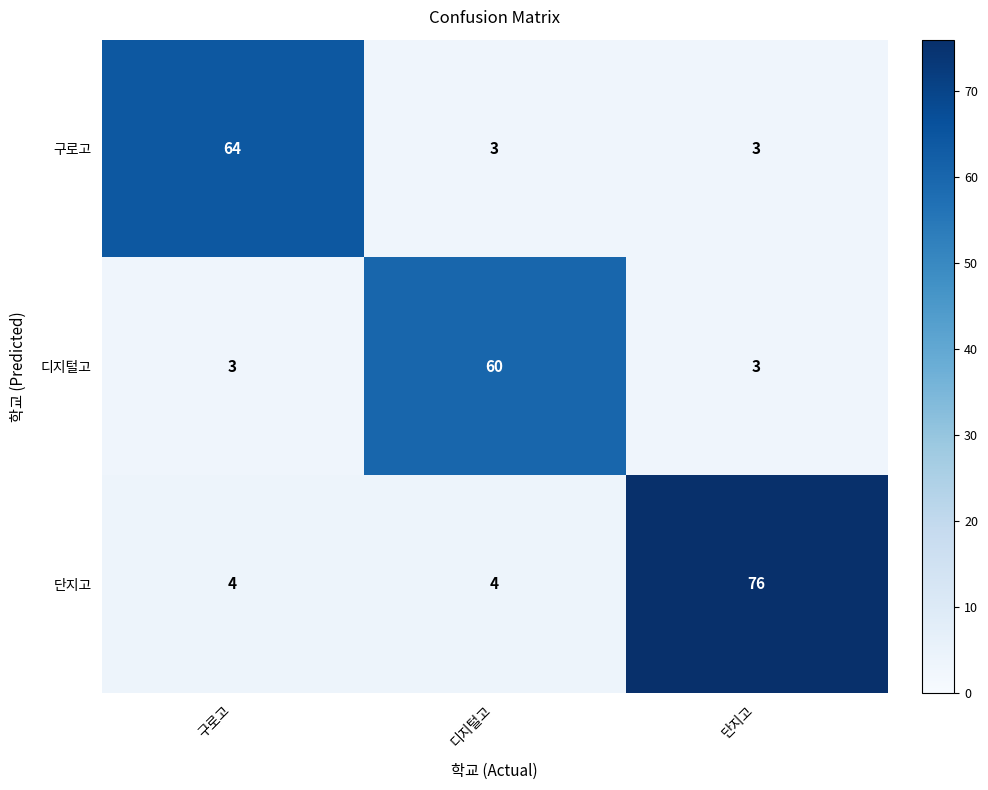

List the series in order of their overall mean, lowest first.

디지털고, 구로고, 단지고